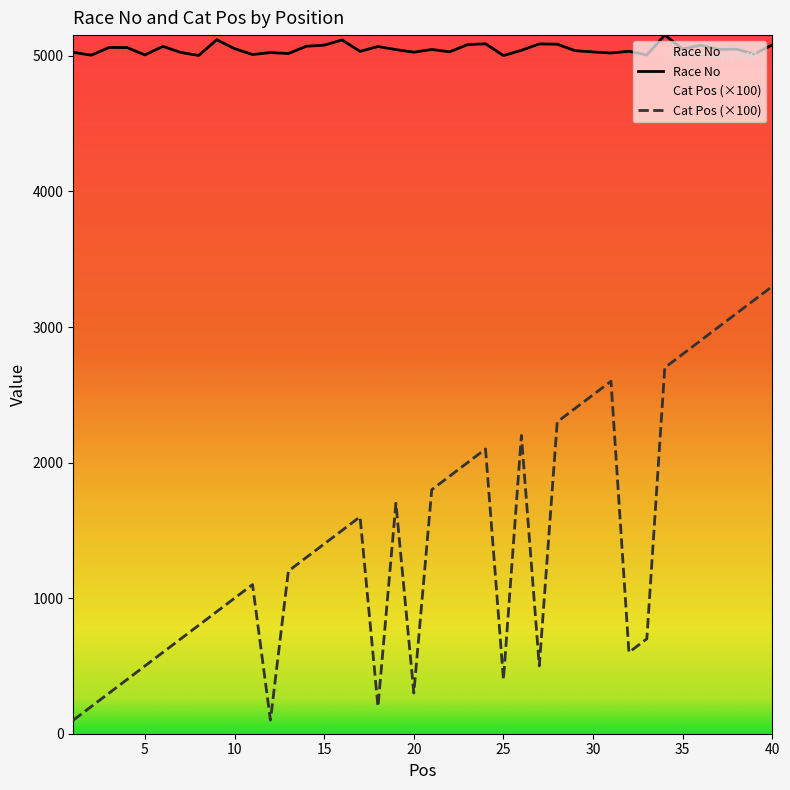

At 27, list the series in order from smallest to largest.

Cat Pos, Race No